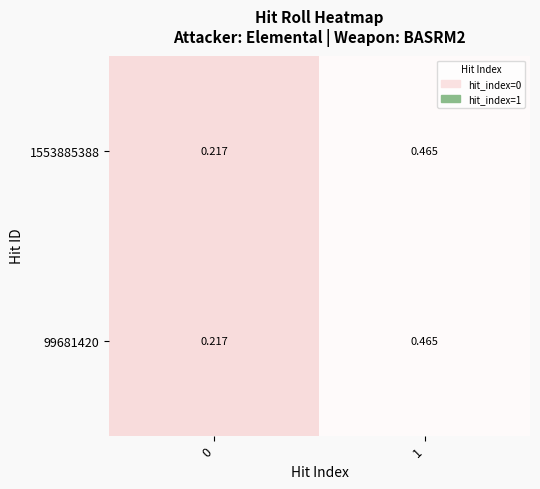

How many data points does each series have?

2